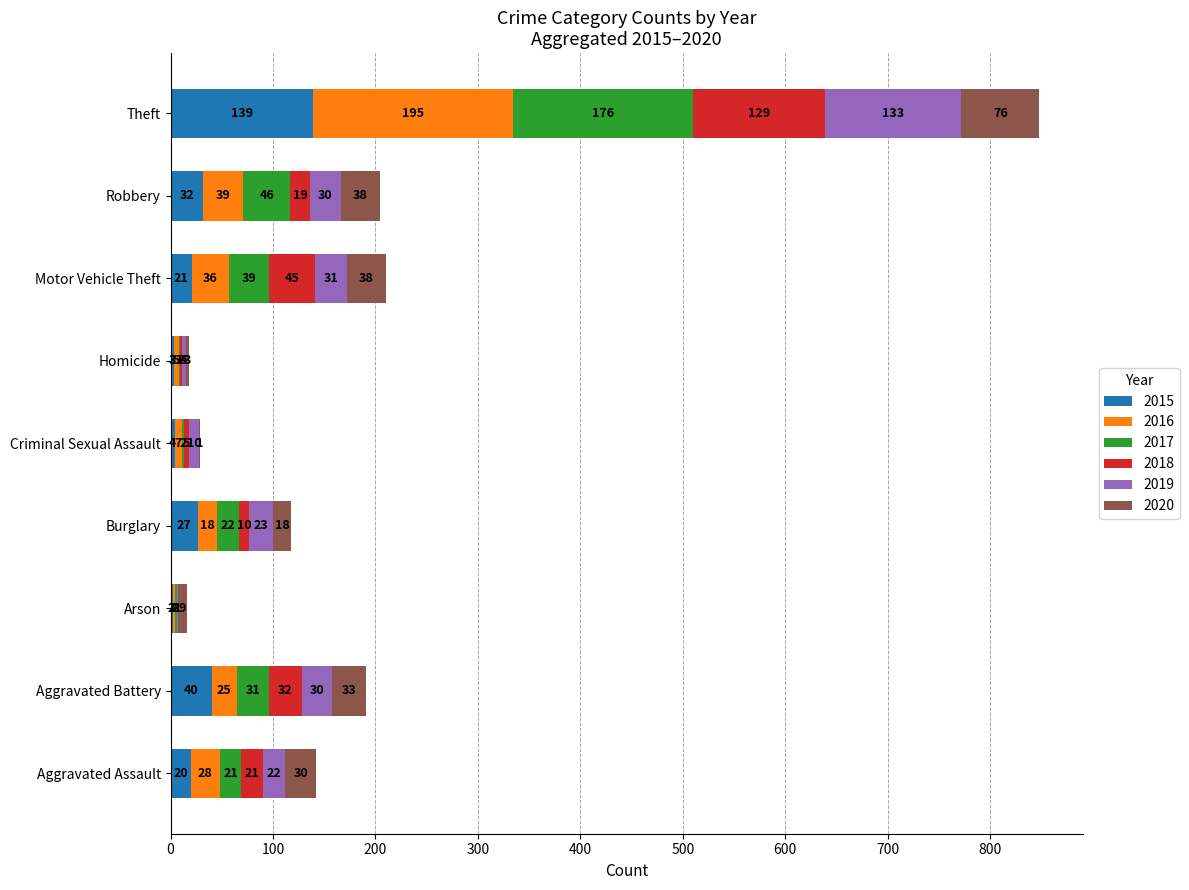

True or false: 2015 has a value of 4 at Criminal Sexual Assault.

True